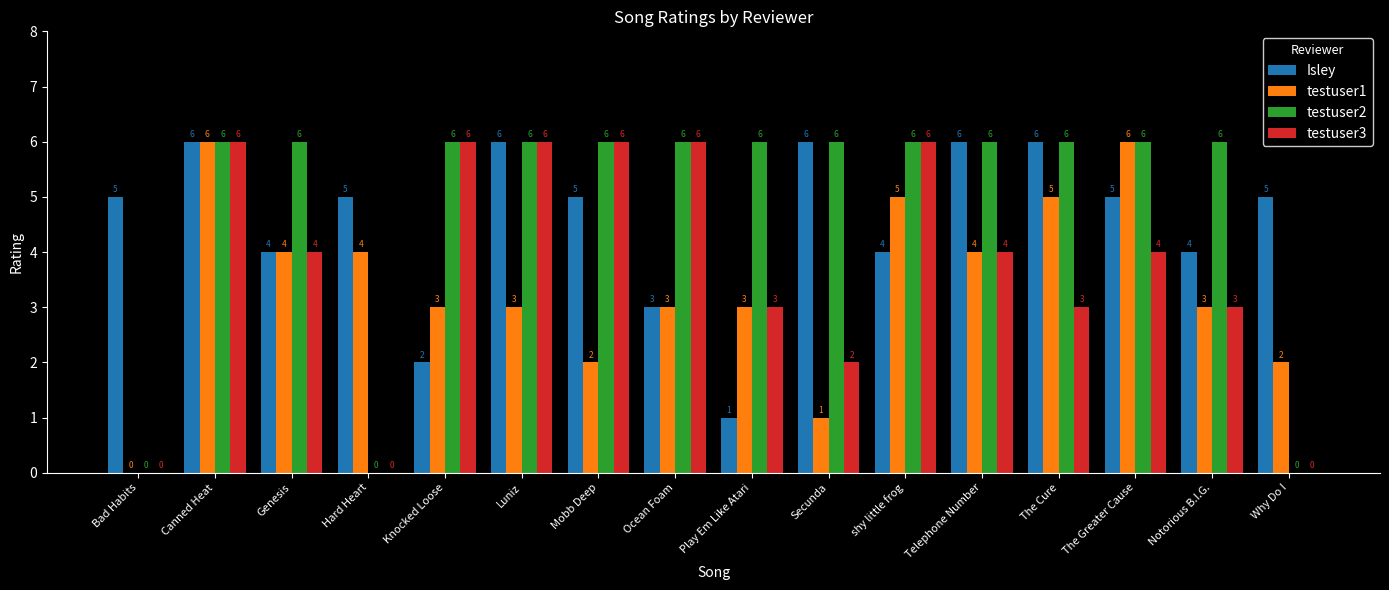

Which series changed the most between Canned Heat and The Greater Cause?

testuser3